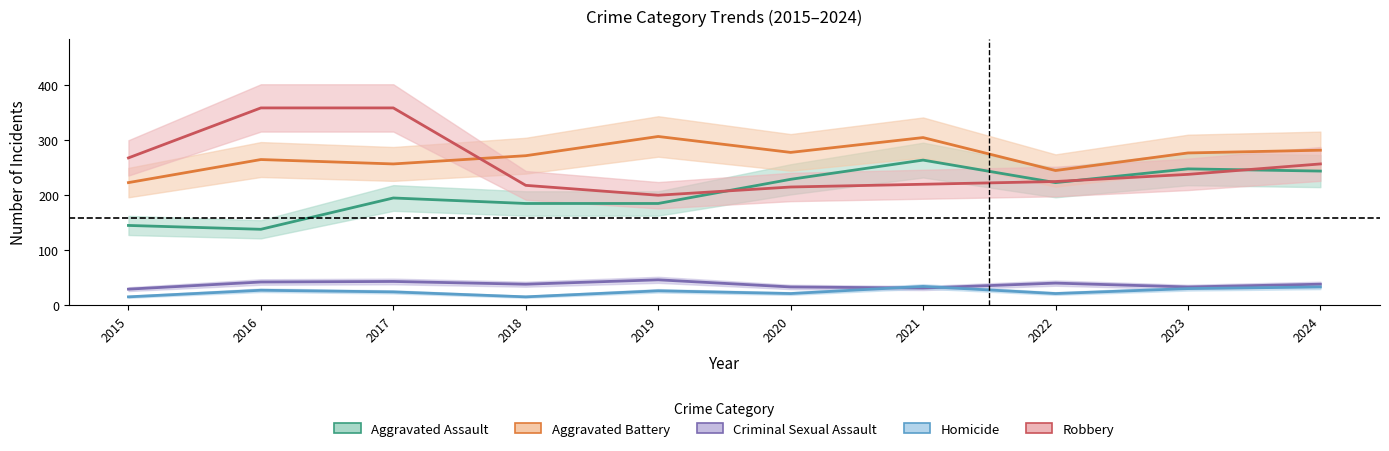

What is the maximum value shown in the chart?

359